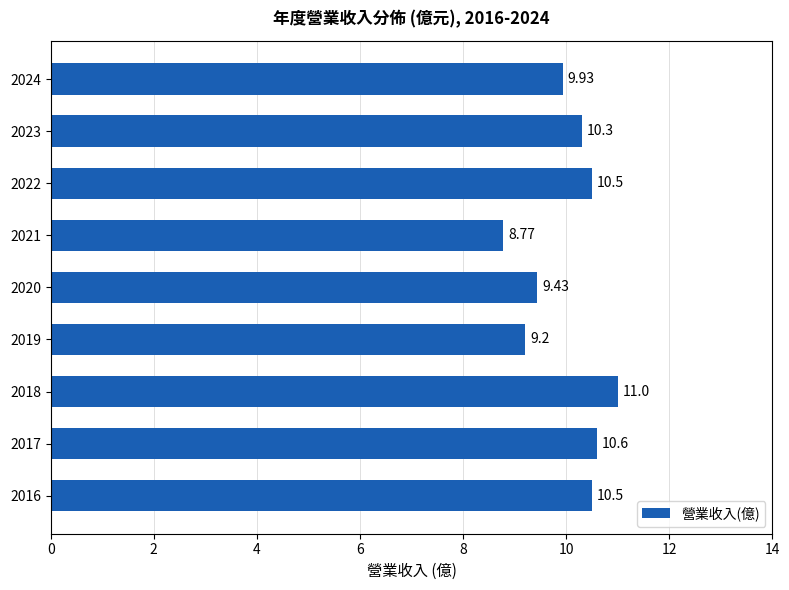

What is the difference between the maximum and minimum values?

2.2